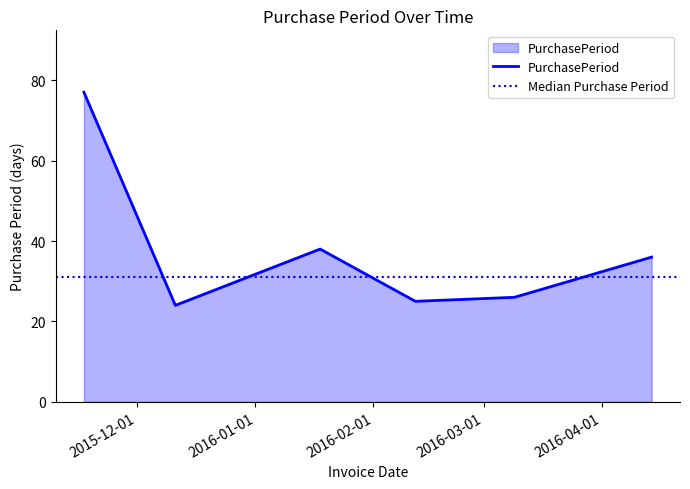

What is the average value?

38